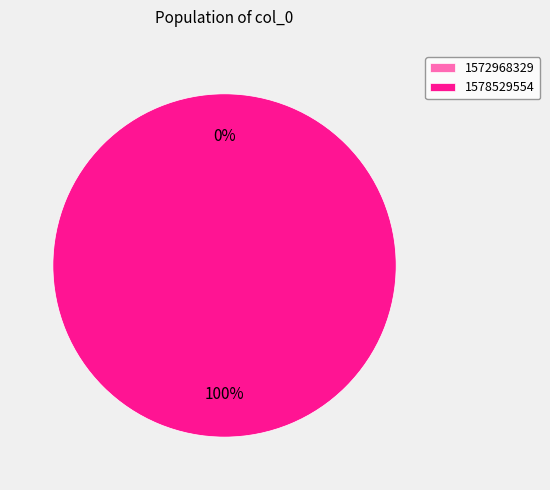

Which category has the biggest portion of the pie?

1578529554